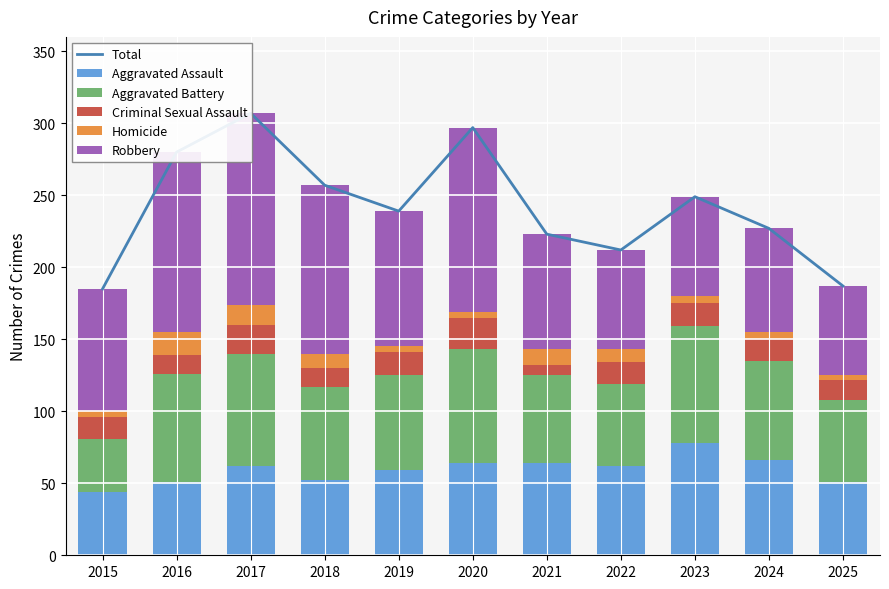

What is the minimum value shown in the chart?

3